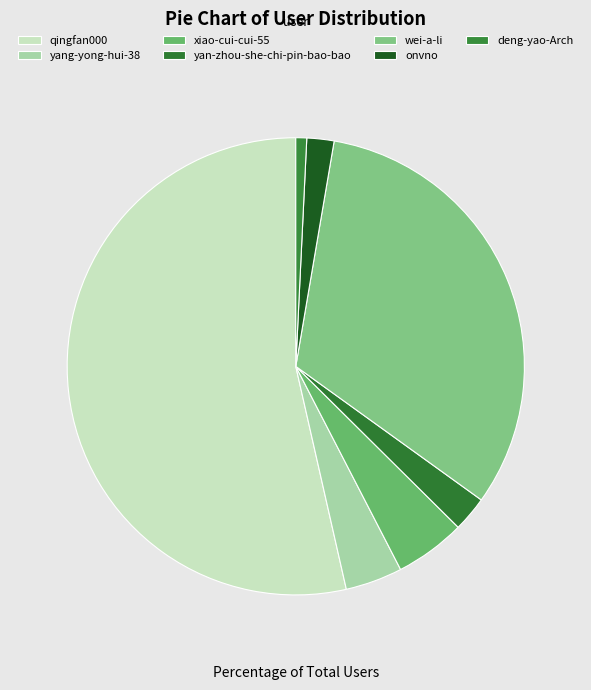

How many slices are in this pie chart?

7